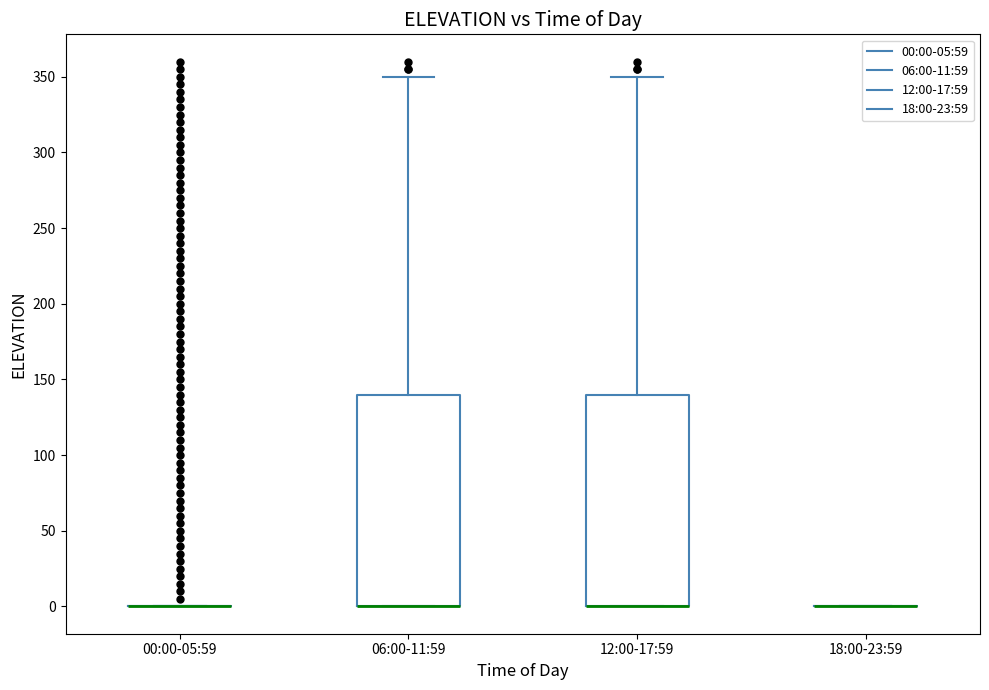

Where does the upper whisker of the box for 06:00-11:59 end on the y-axis? The values are not printed on the chart, so give them approximately, as read against the axis.

350